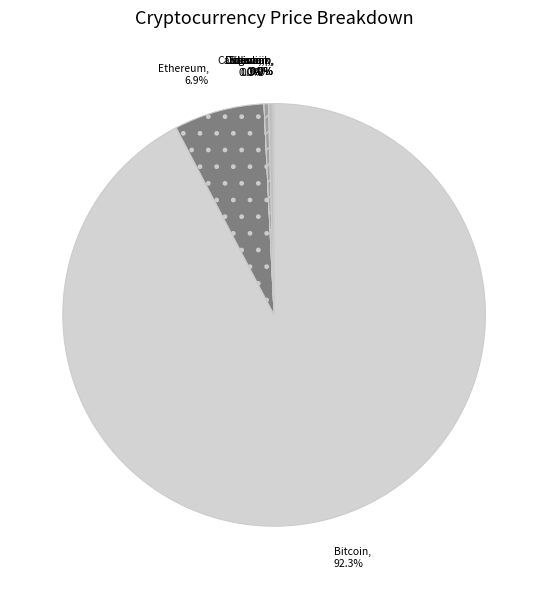

What is the ratio of the value at Bitcoin to the value at Litecoin?

263.6